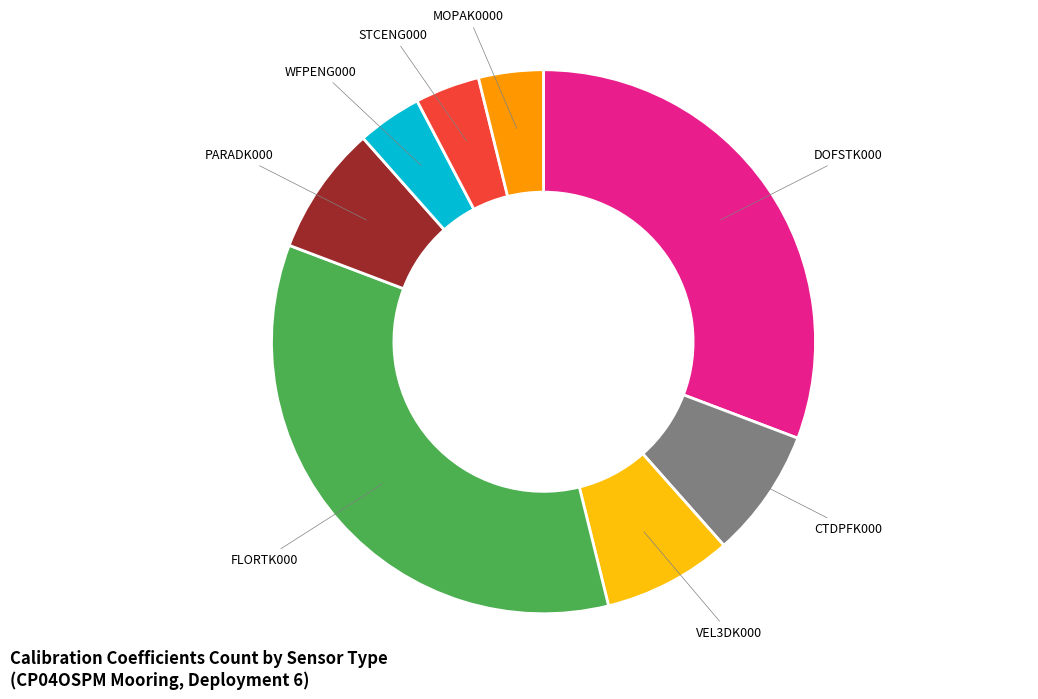

What is the largest slice in the pie chart?

FLORTK000